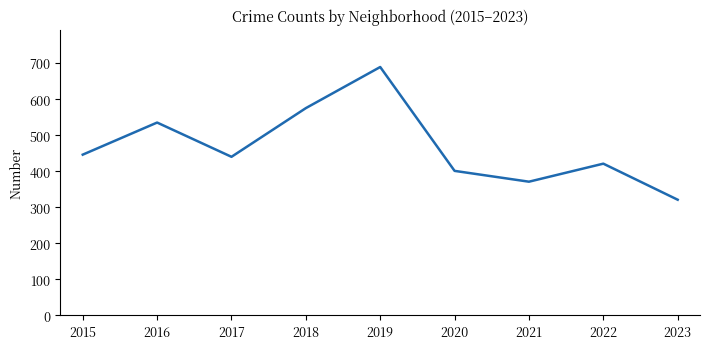

At which category does the data reach its first local peak?

2016